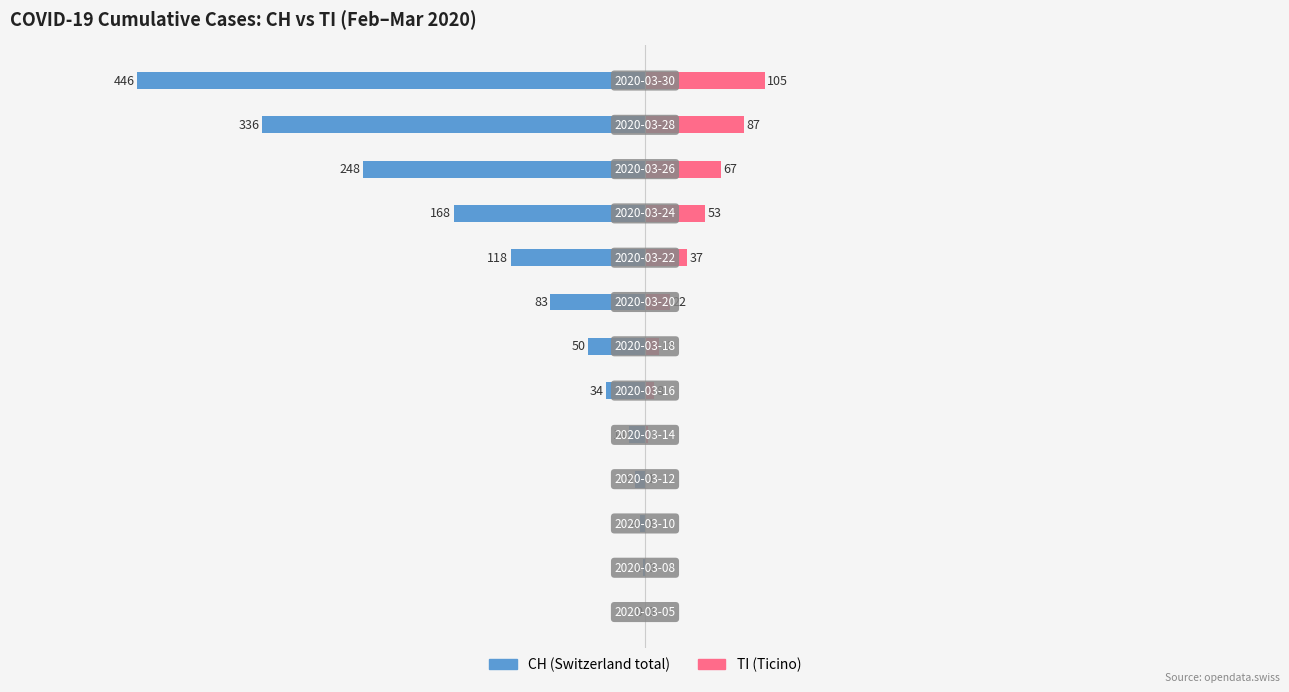

What is the difference between the maximum and second lowest values in the TI series?

105